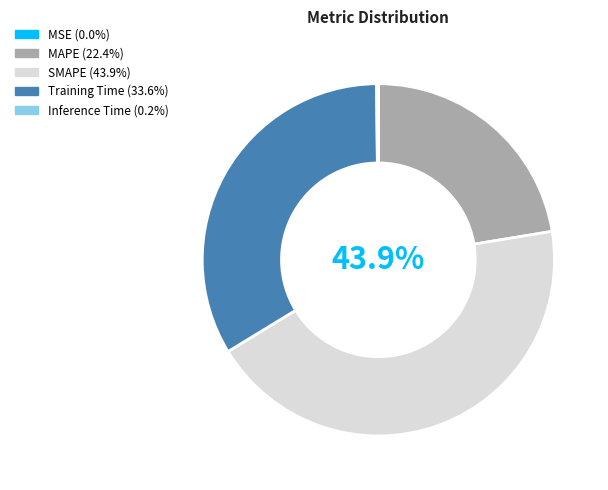

To the nearest percent, what portion does SMAPE represent?

44%